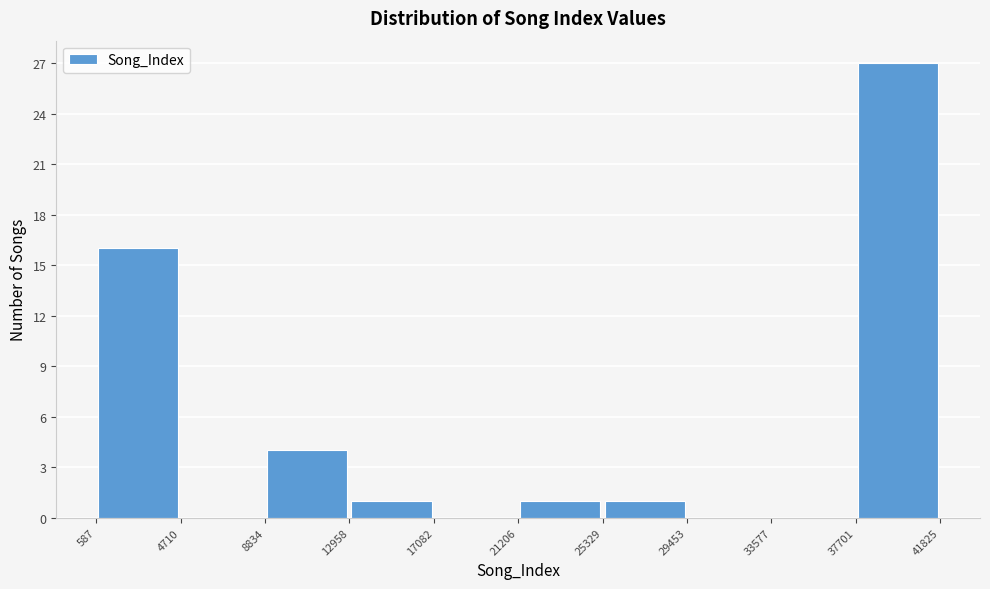

What is the height of the bar covering 8834 to 12958 on the x-axis? The values are not printed on the chart, so give them approximately, as read against the axis.

4